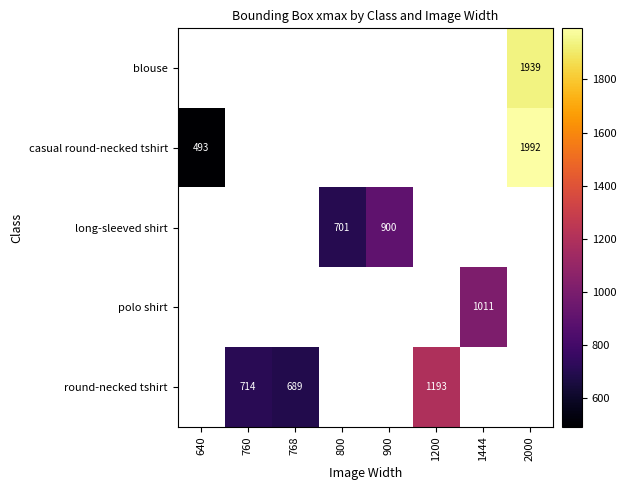

How many data points does each series have?

8